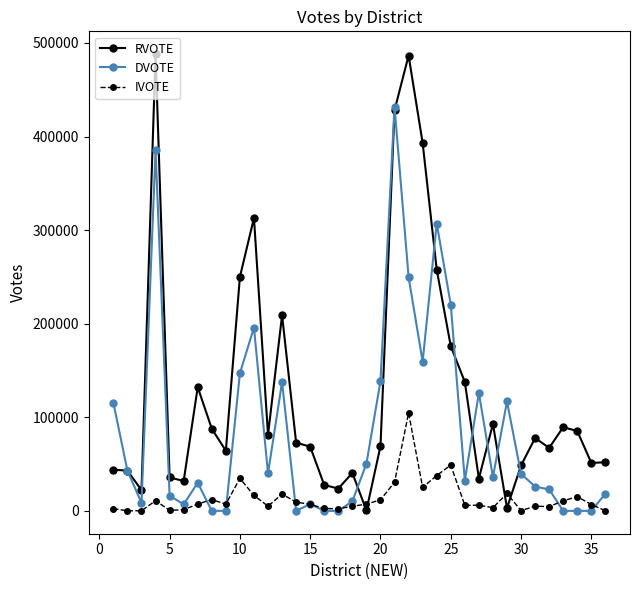

True or false: RVOTE and IVOTE cross at least once.

True